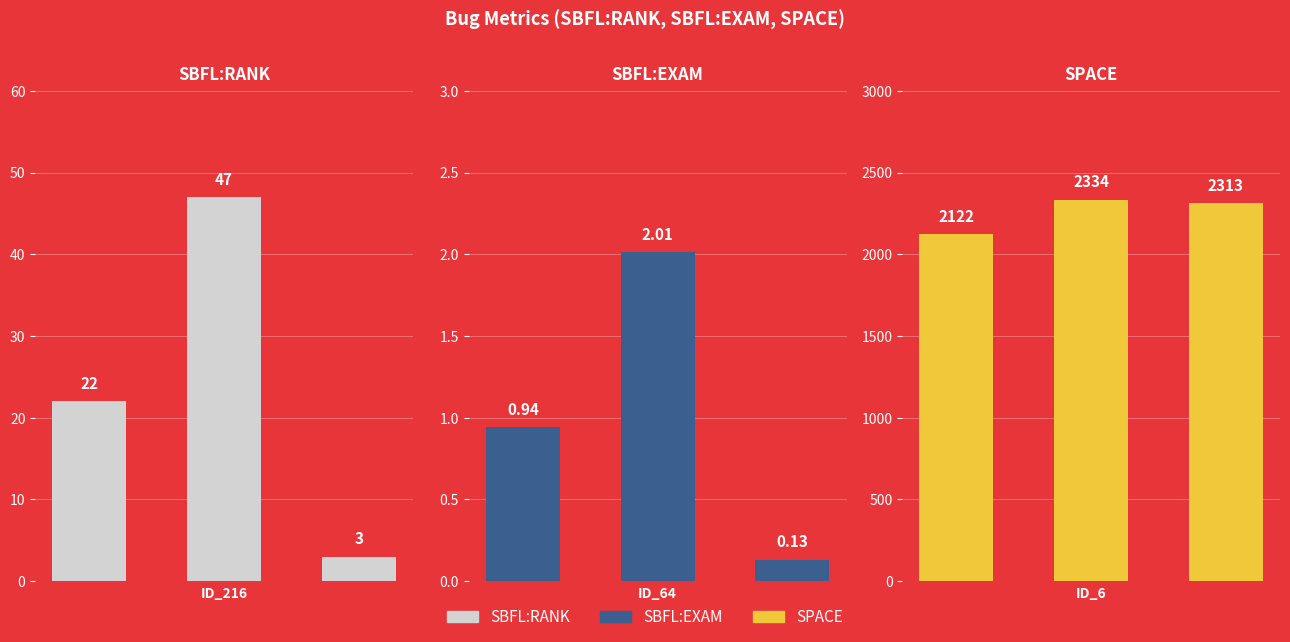

Is it true that SBFL:RANK equals 81.9 at 1?

False